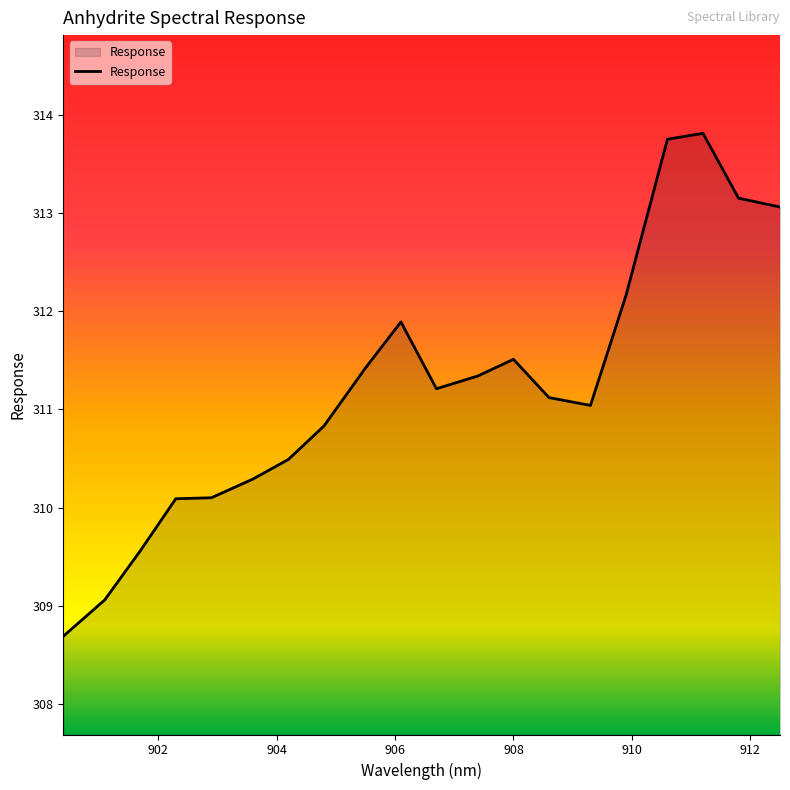

What is the maximum value shown in the chart?

313.8